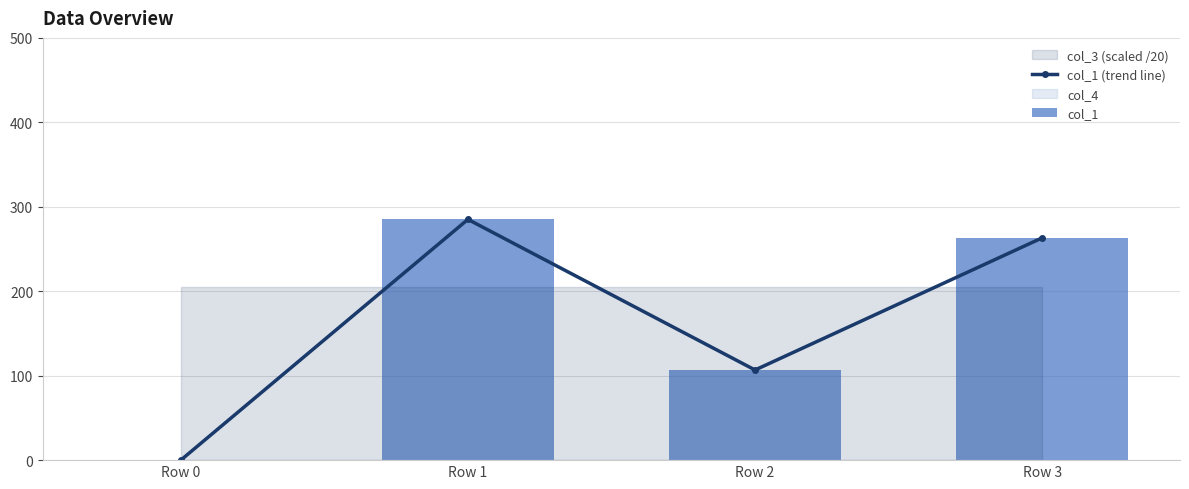

What is the maximum value shown in the chart?

285.1